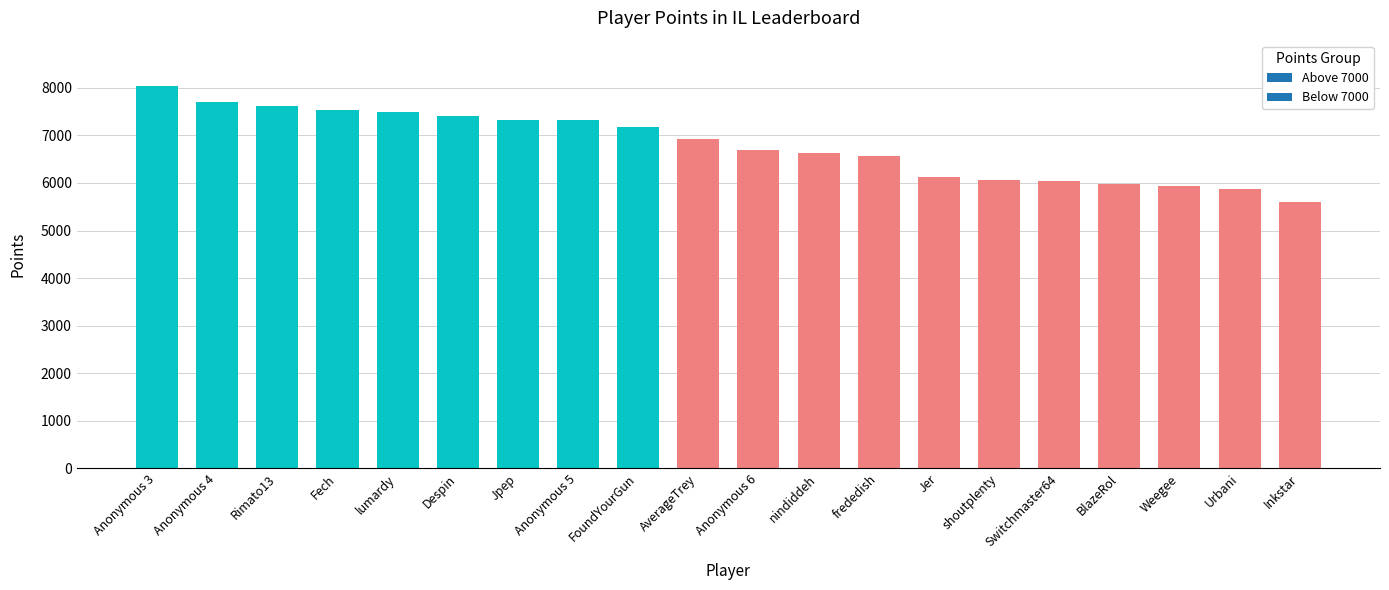

What is the label of the 4th bar from the left?

Fech